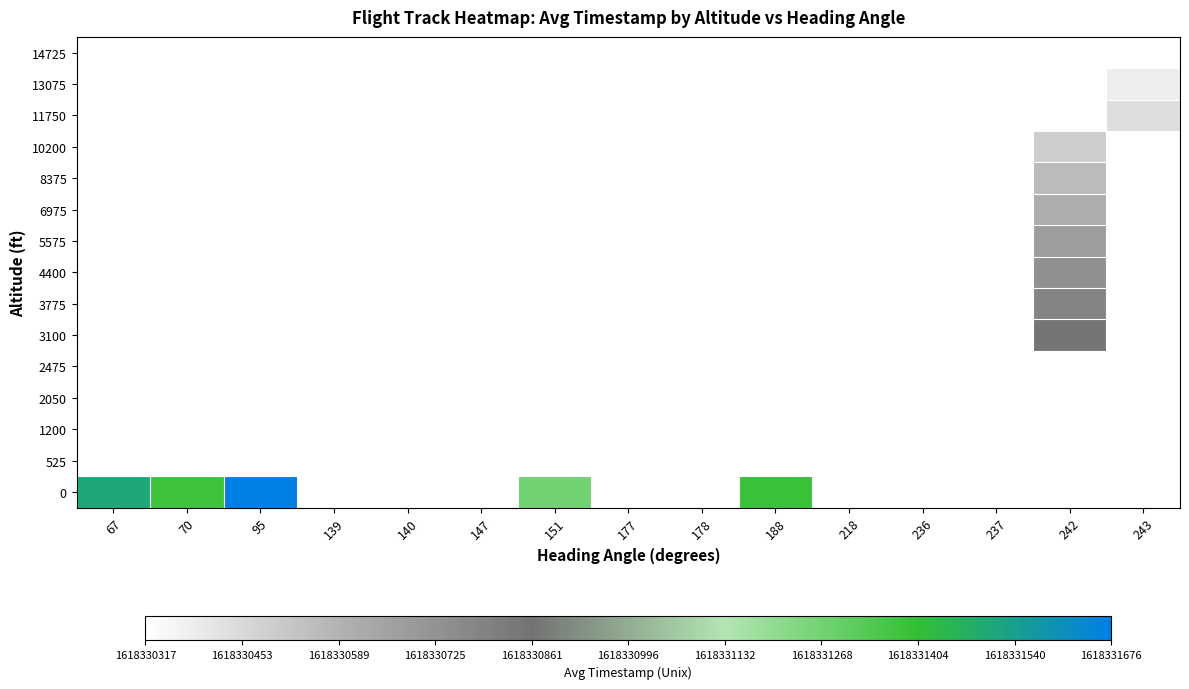

Between 242 and 151, which is larger?

151